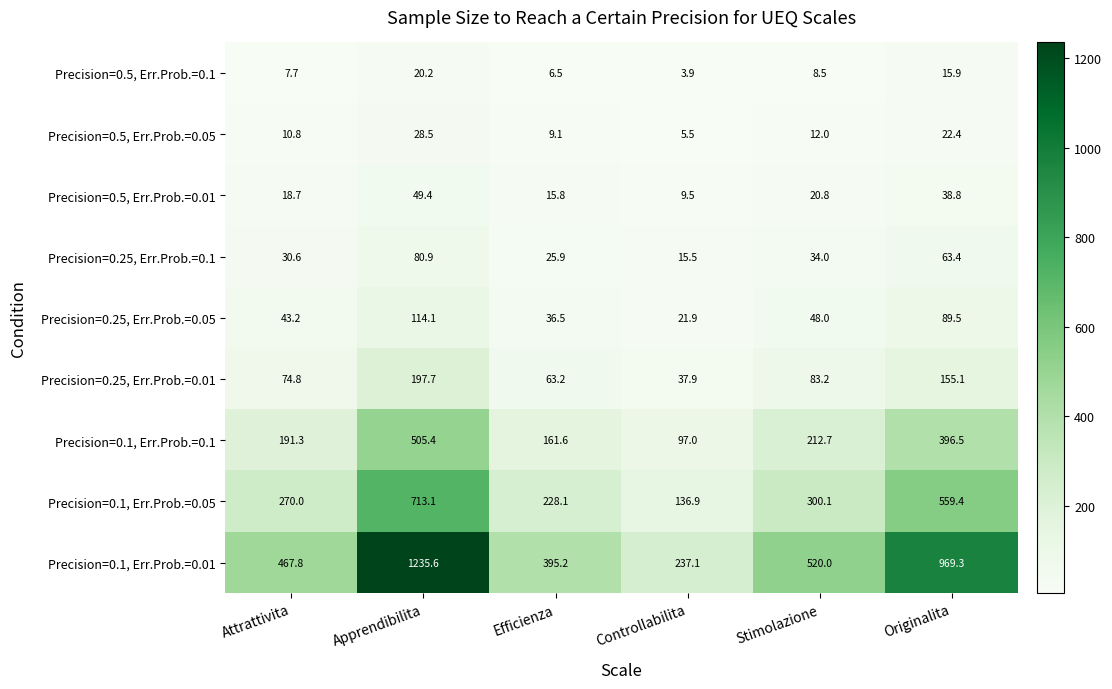

Where does the Precision=0.1, Err.Prob.=0.01 series first go above 520?

Apprendibilita